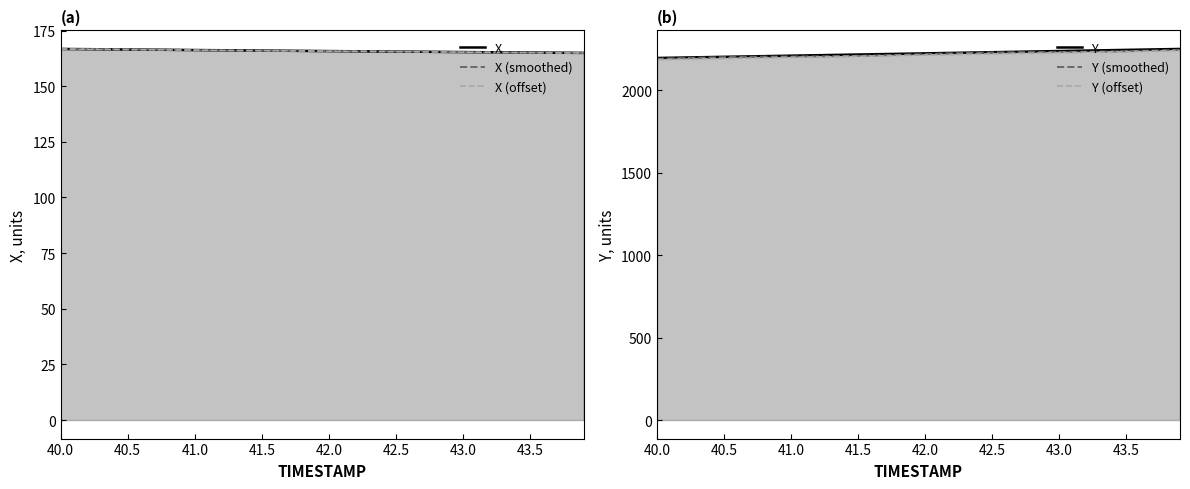

What is the lowest value of the X series?

165.0